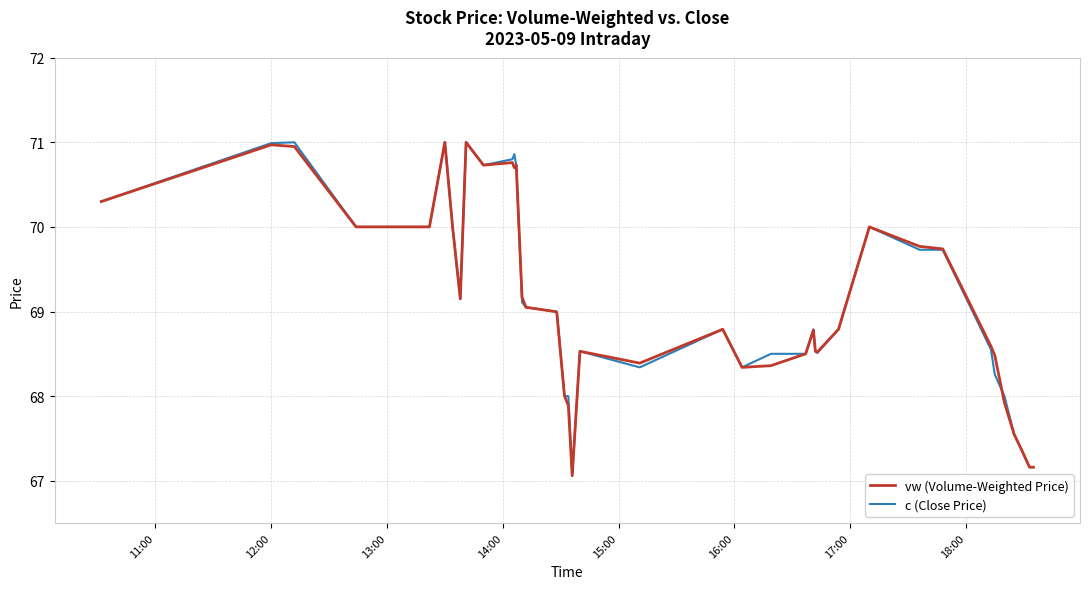

What is the maximum value for vw (Volume-Weighted Price)?

71.0